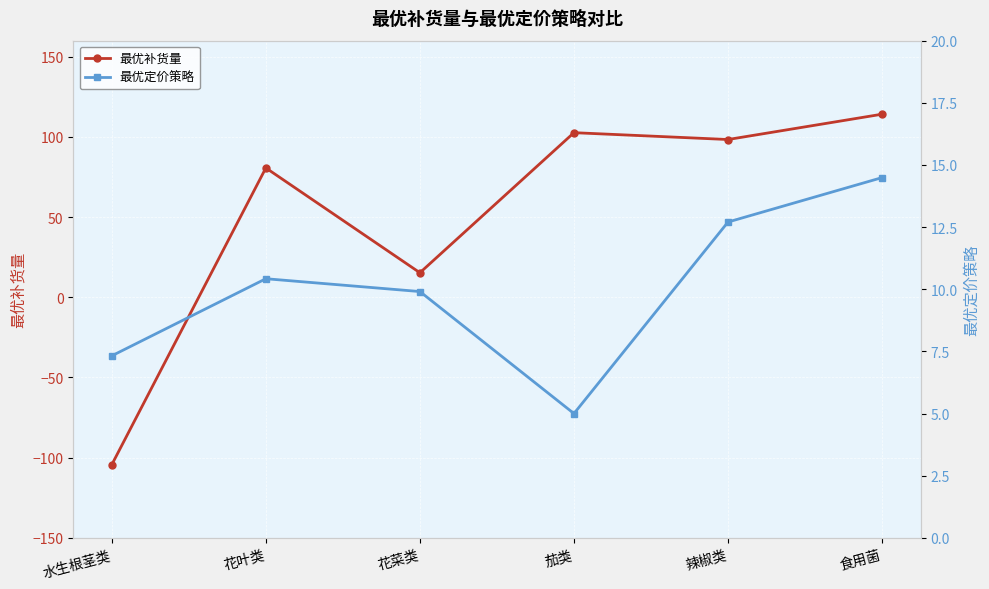

What is the difference between the 最优定价策略 values at 花叶类 and 水生根茎类?

3.1